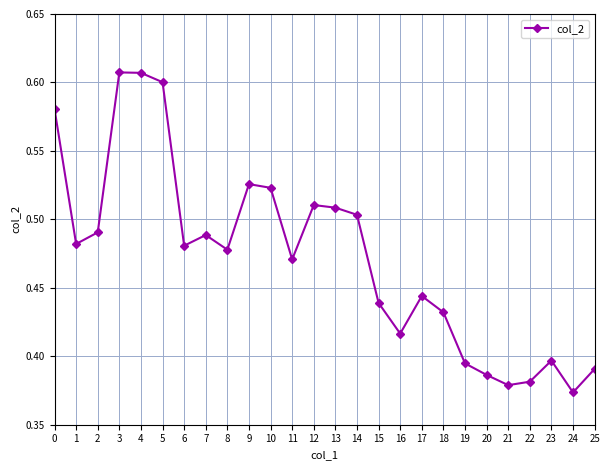

What is the change in value from 4 to 9?

-0.1